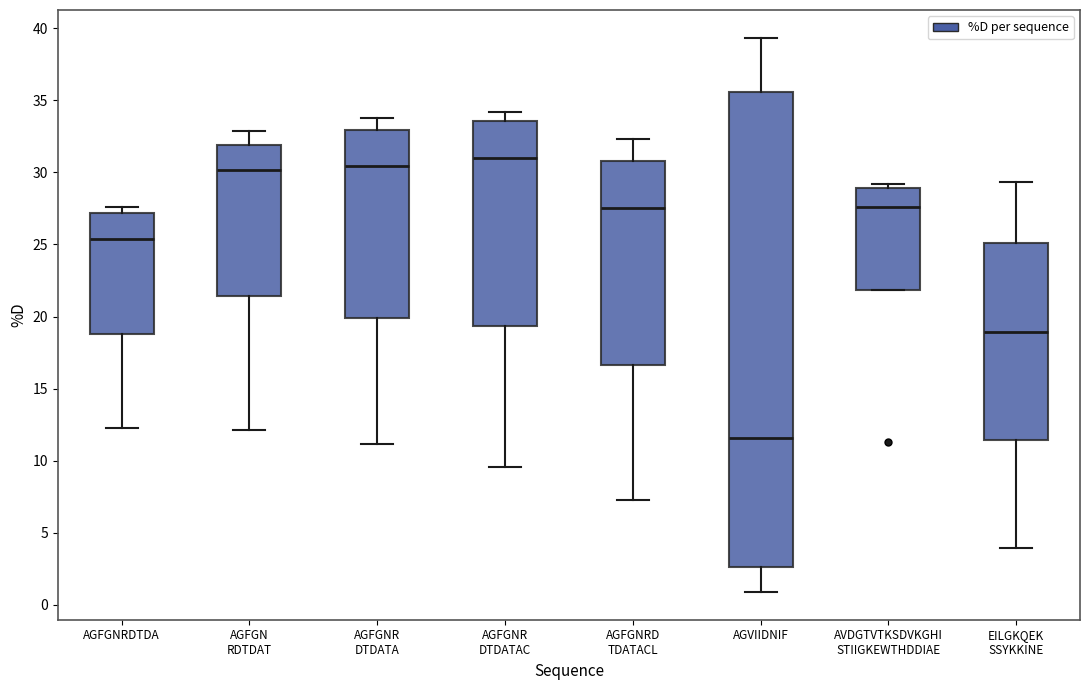

Reading left to right, transcribe this box plot: for each box, give where its median line is, the range the box spans, and where its two whiskers end, as read against the y-axis. The values are not printed on the chart, so give them approximately, as read against the axis.

AGFGNRDTDA: median 25.5, box 19.0 to 27.0, whiskers 12.5 to 27.5
AGFGN RDTDAT: median 30.0, box 21.5 to 32.0, whiskers 12.0 to 33.0
AGFGNR DTDATA: median 30.5, box 20.0 to 33.0, whiskers 11.0 to 34.0
AGFGNR DTDATAC: median 31.0, box 19.5 to 33.5, whiskers 9.5 to 34.0
AGFGNRD TDATACL: median 27.5, box 16.5 to 31.0, whiskers 7.5 to 32.5
AGVIIDNIF: median 11.5, box 2.5 to 35.5, whiskers 1.0 to 39.5
AVDGTVTKSDVKGHI STIIGKEWTHDDIAE: median 27.5, box 22.0 to 29.0, whiskers 22.0 to 29.0 (just above the box's upper edge)
EILGKQEK SSYKKINE: median 19.0, box 11.5 to 25.0, whiskers 4.0 to 29.5